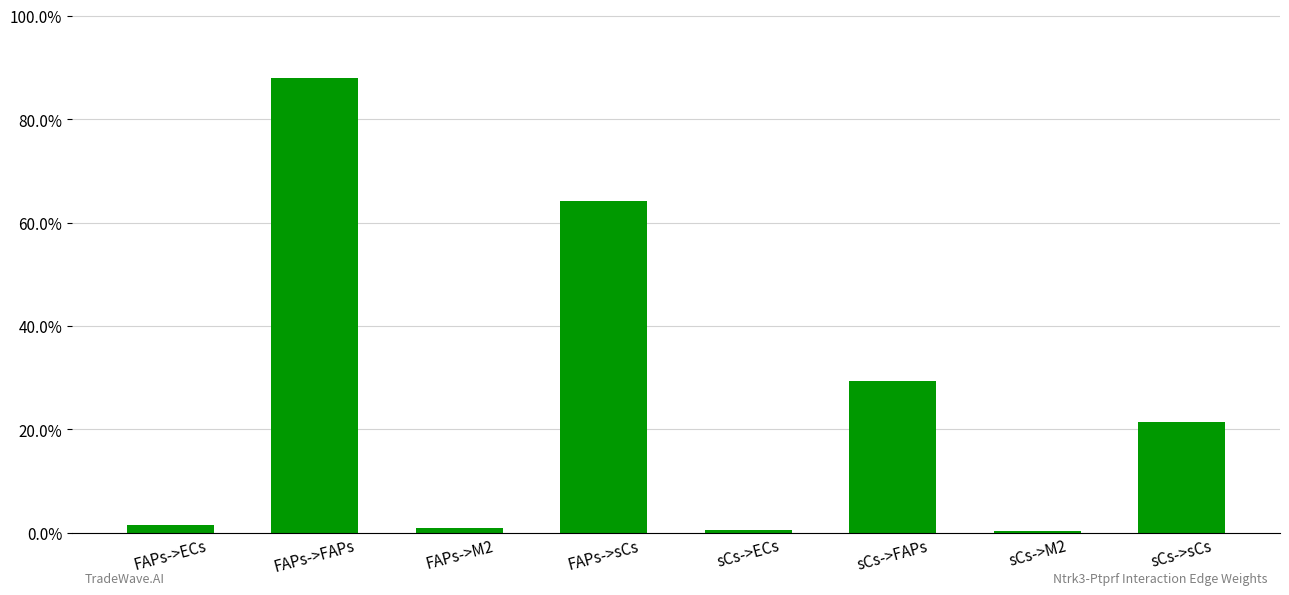

What is the change in value from FAPs->M2 to sCs->sCs?

+0.2